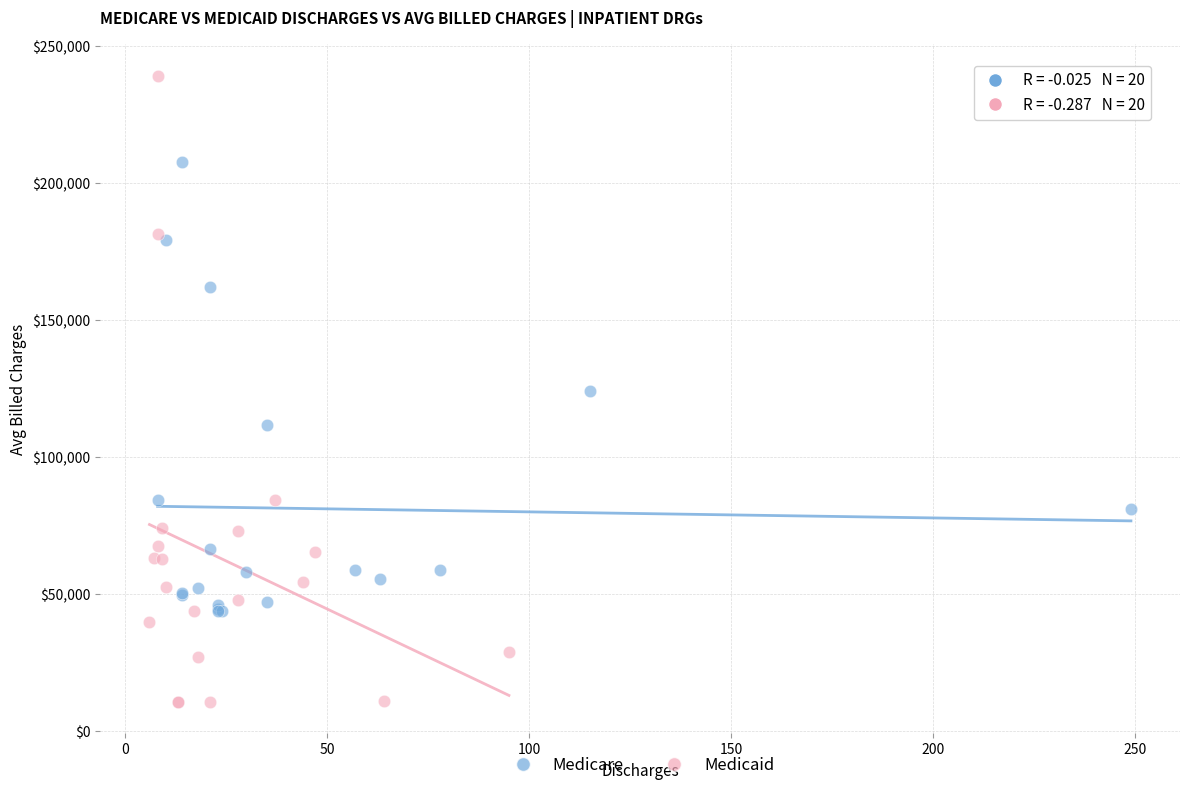

Which series has the largest Y range (max minus min)?

Medicaid